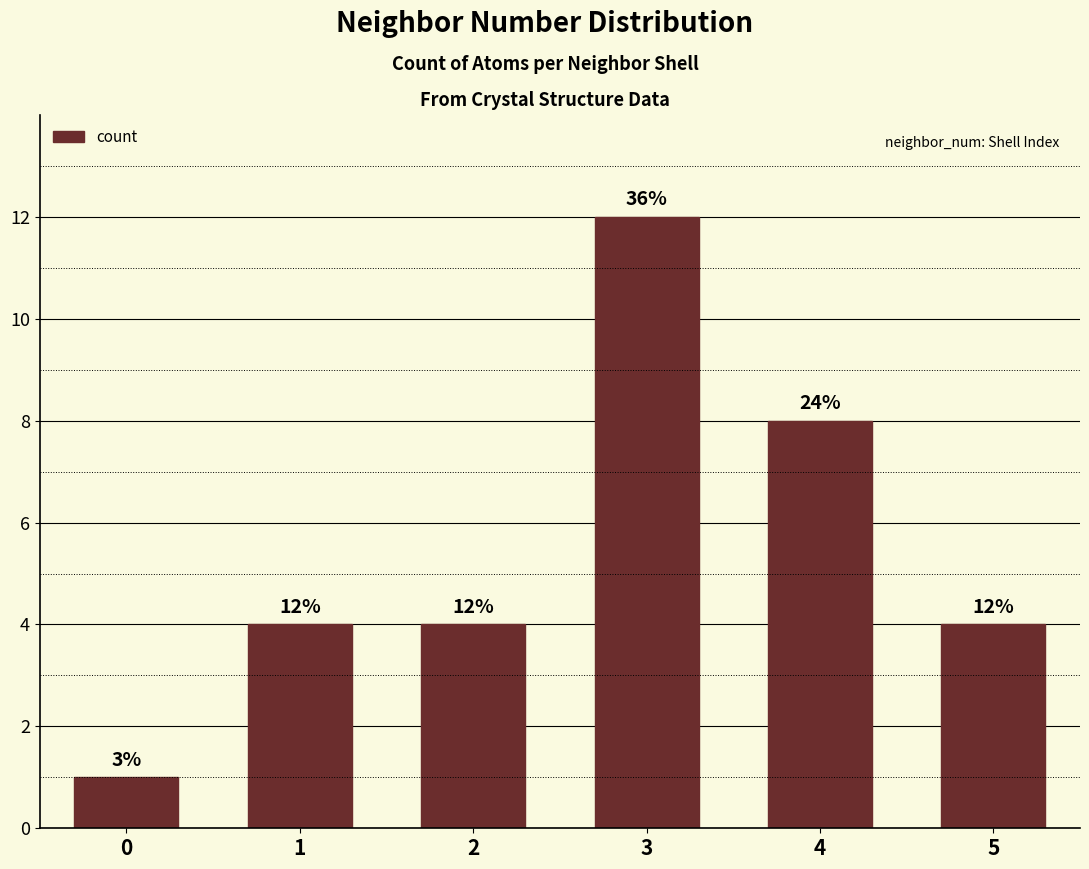

What is the difference between the maximum and second lowest values?

8